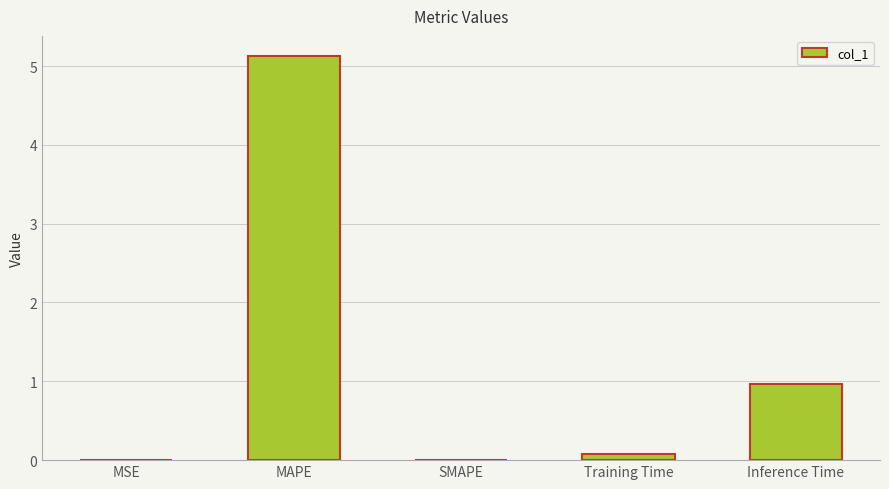

The value at MSE is 0.0. True or false?

True